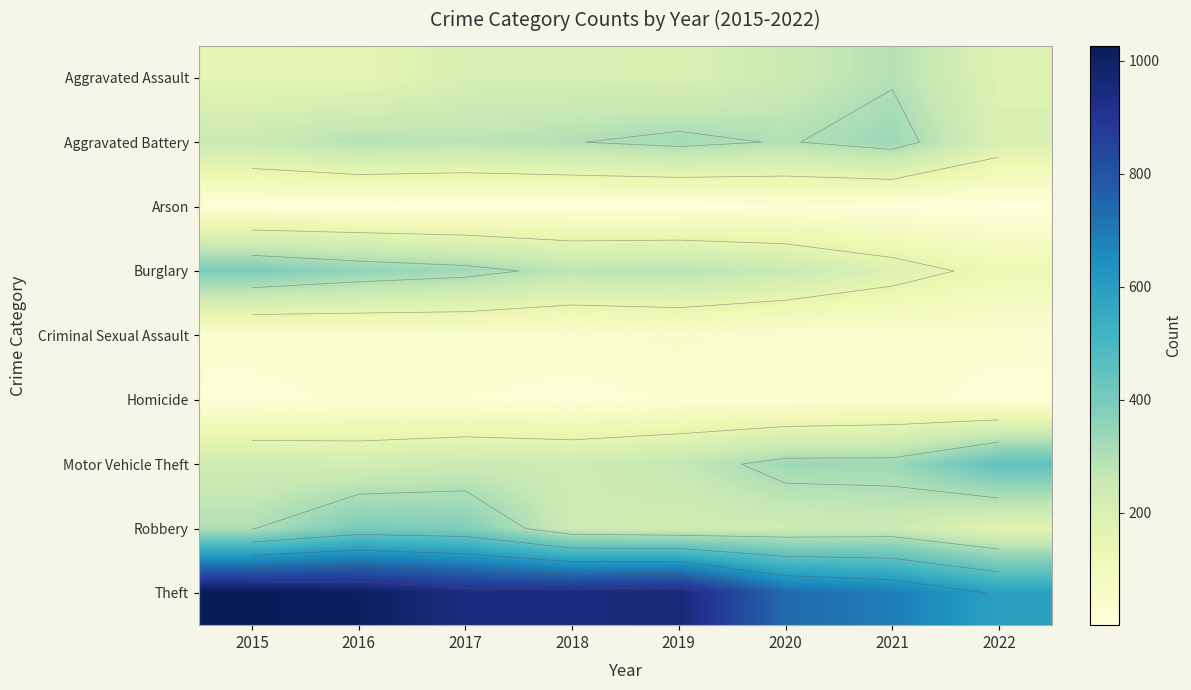

True or false: Burglary has a value of 100 at 2021.

False